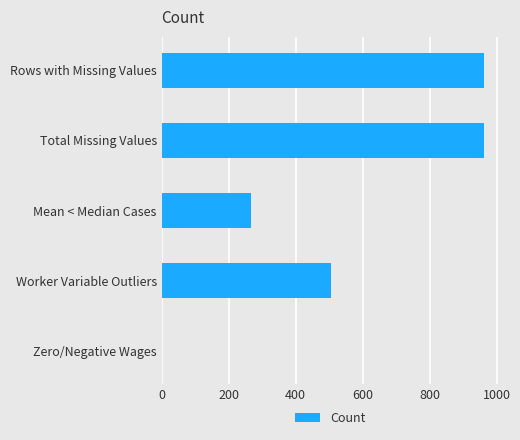

Count the number of categories in the chart.

5